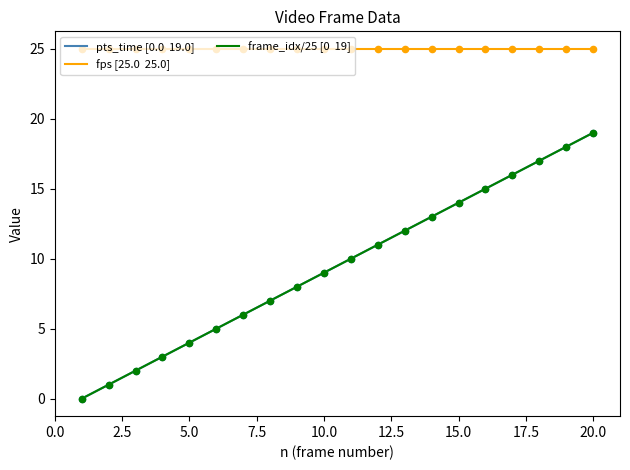

Is the value of frame_idx at 4 greater than the value of pts_time at 9?

No